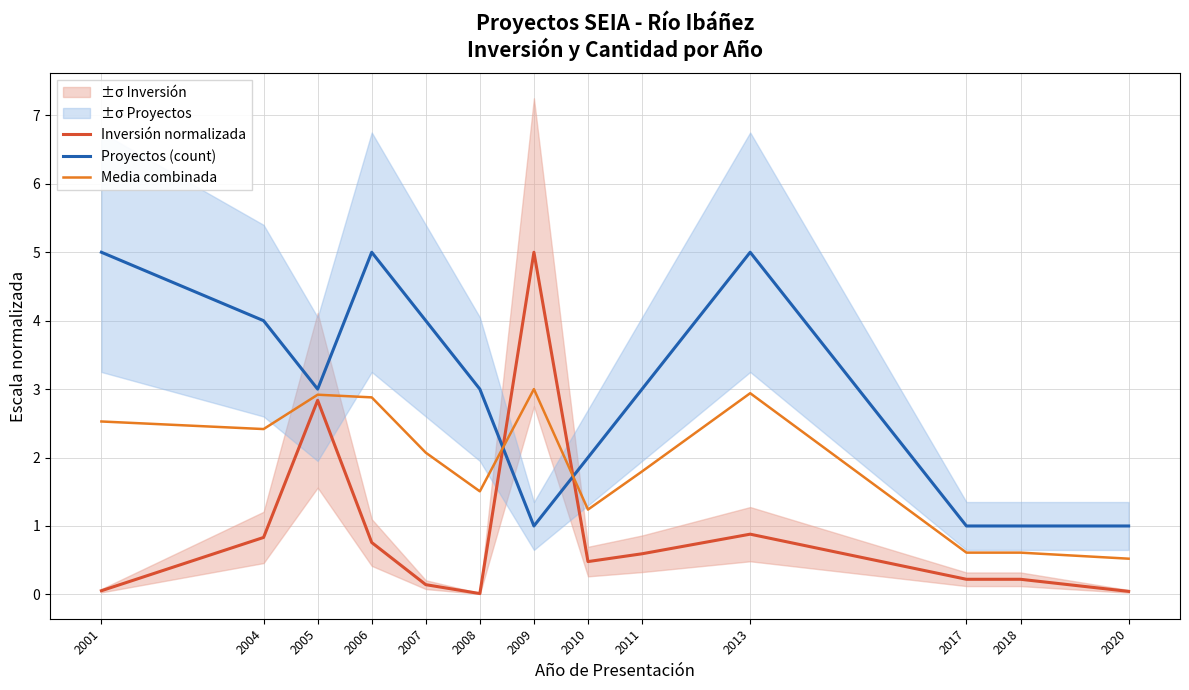

Where is the first local maximum for Media combinada?

2005